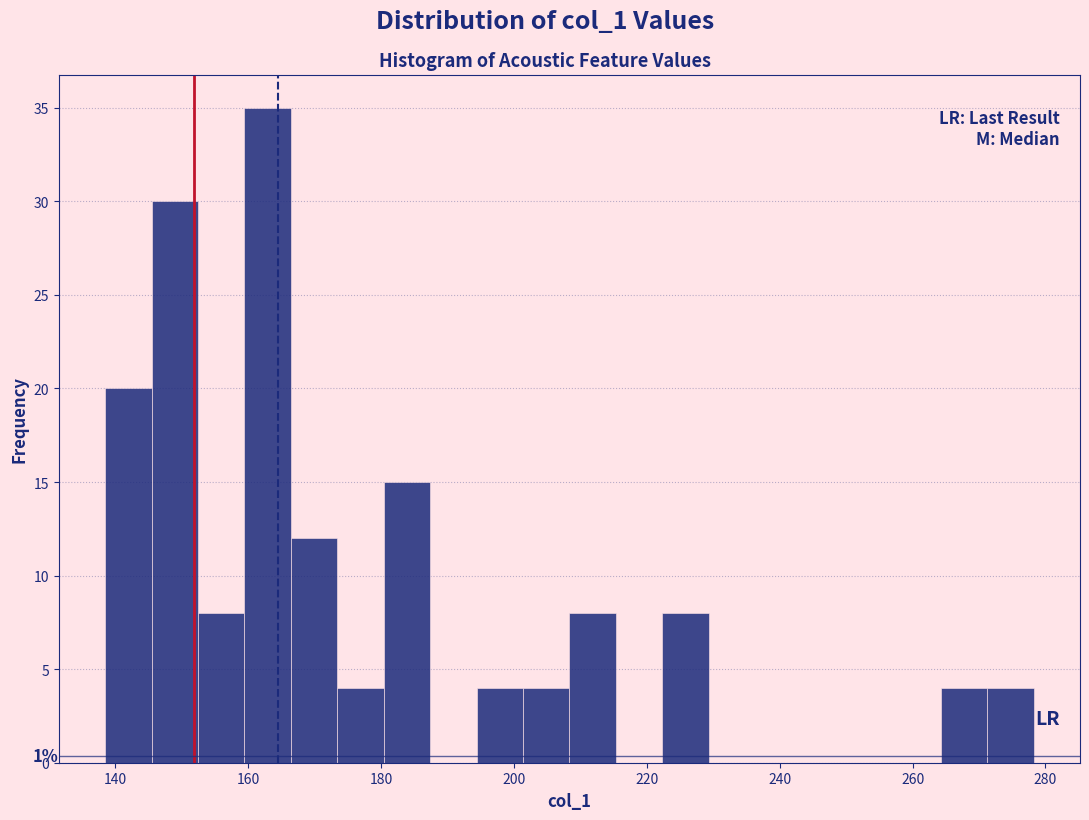

Around what value on the x-axis is the tallest bar? Give the approximate position of its centre, as read against the axis.

162